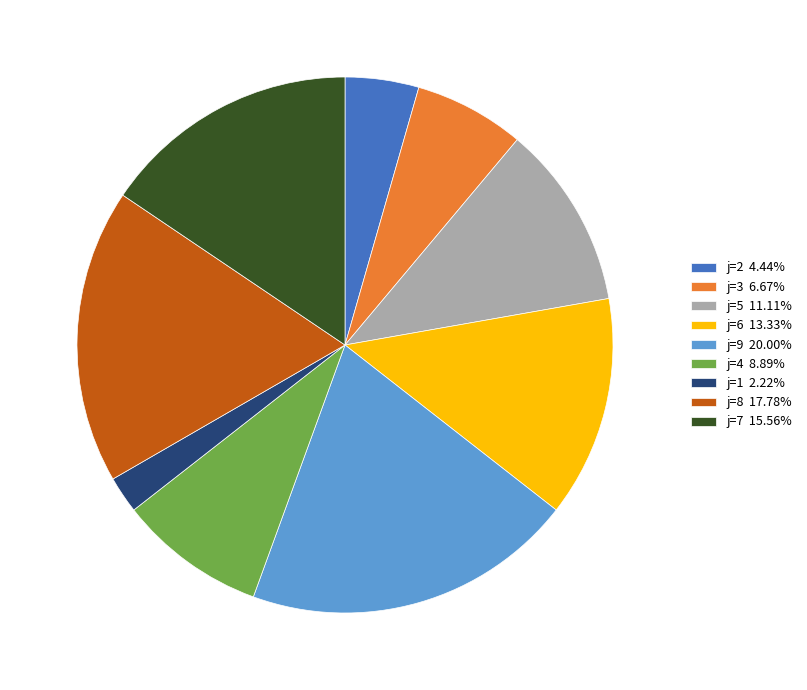

Is there a majority slice in this chart?

No